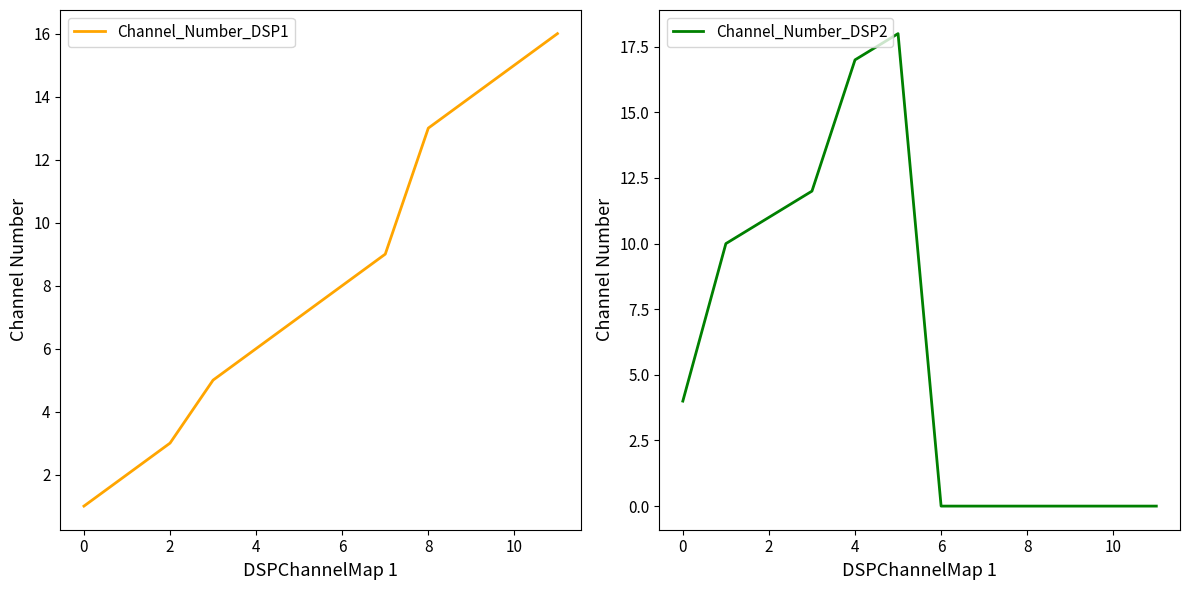

Which series has the largest total across all categories?

Channel_Number_DSP1